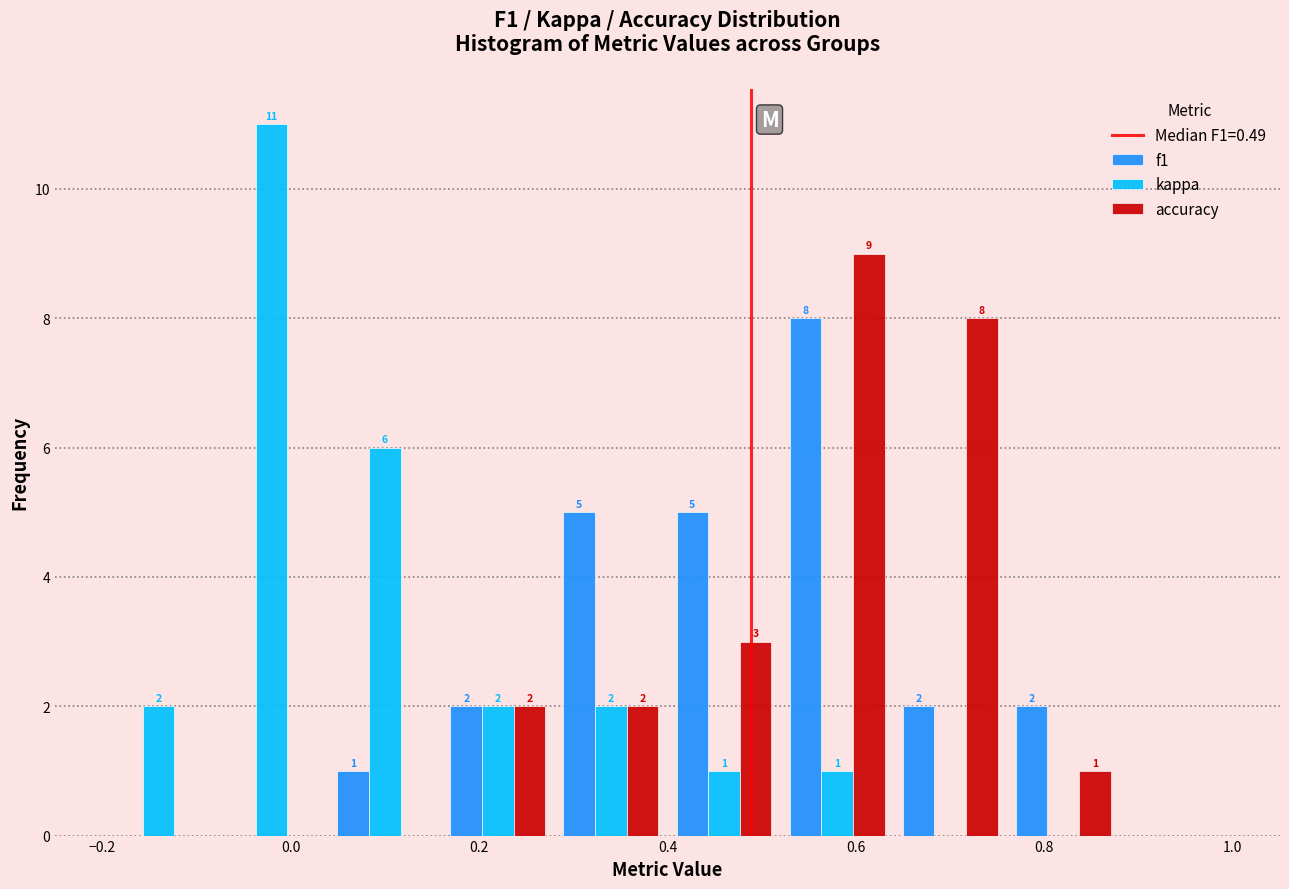

In the accuracy series, which range on the x-axis has the tallest bar?

0.52 to 0.64